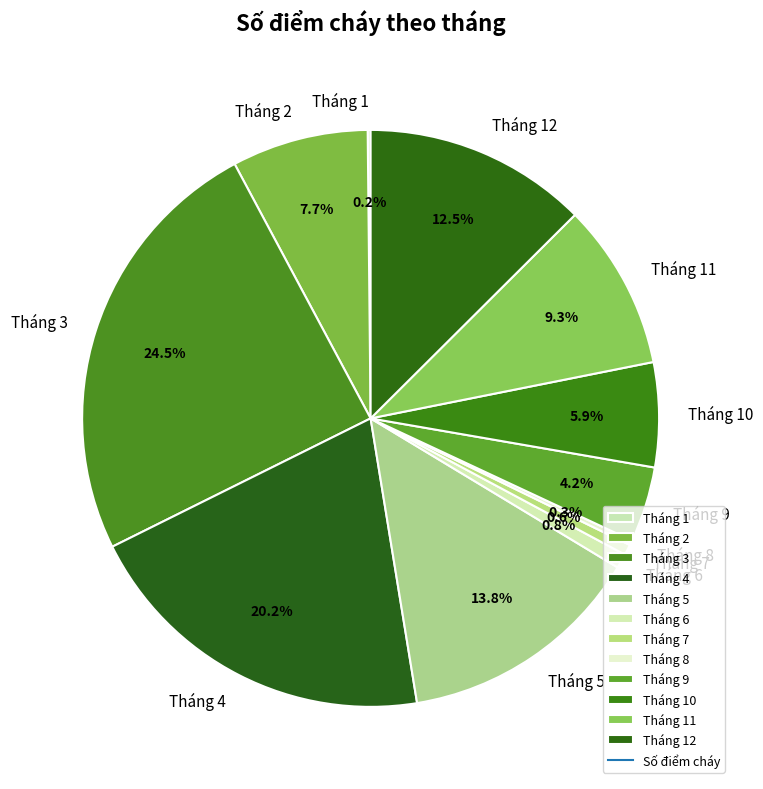

Does any single category account for the majority?

No